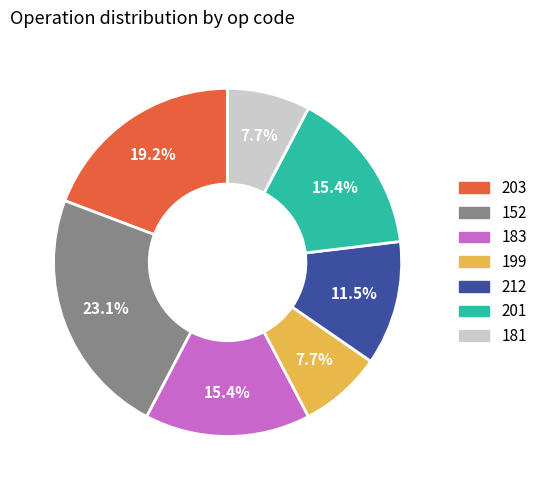

Which slice is the largest?

152